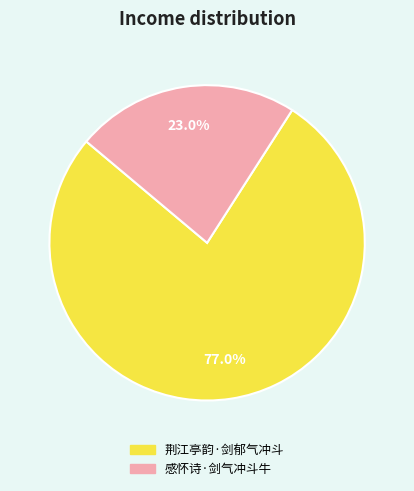

Which has a higher value, 感怀诗·剑气冲斗牛 or 荆江亭韵·剑郁气冲斗?

荆江亭韵·剑郁气冲斗